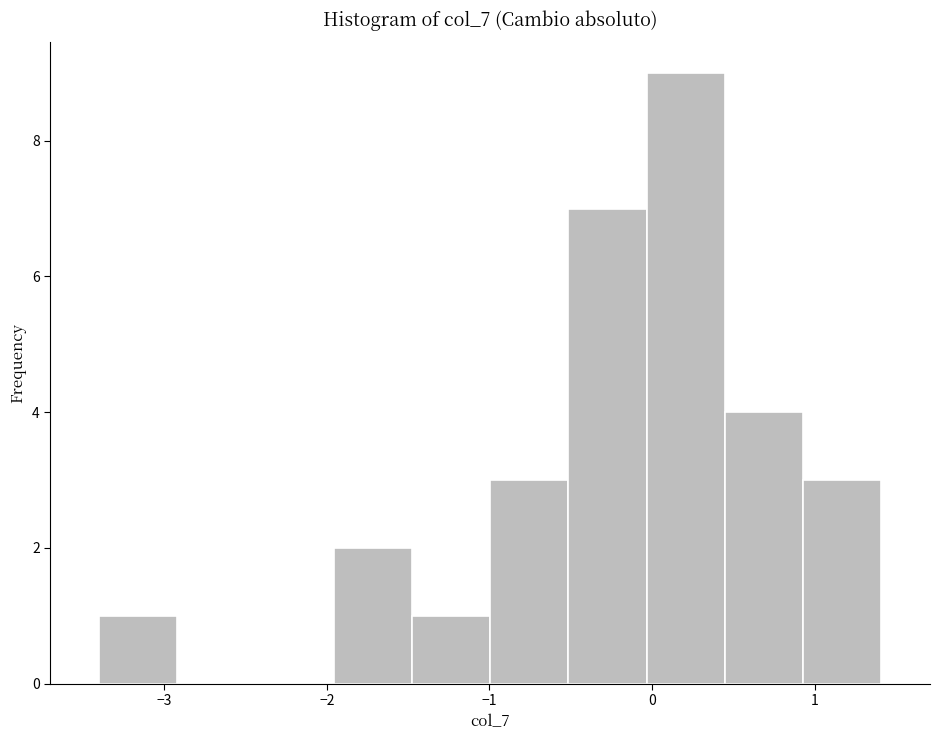

How tall is the bar that spans 0.9 to 1.4 on the x-axis? Neither the bar edges nor the heights are printed on the chart, so give them approximately, as read against the axes.

3